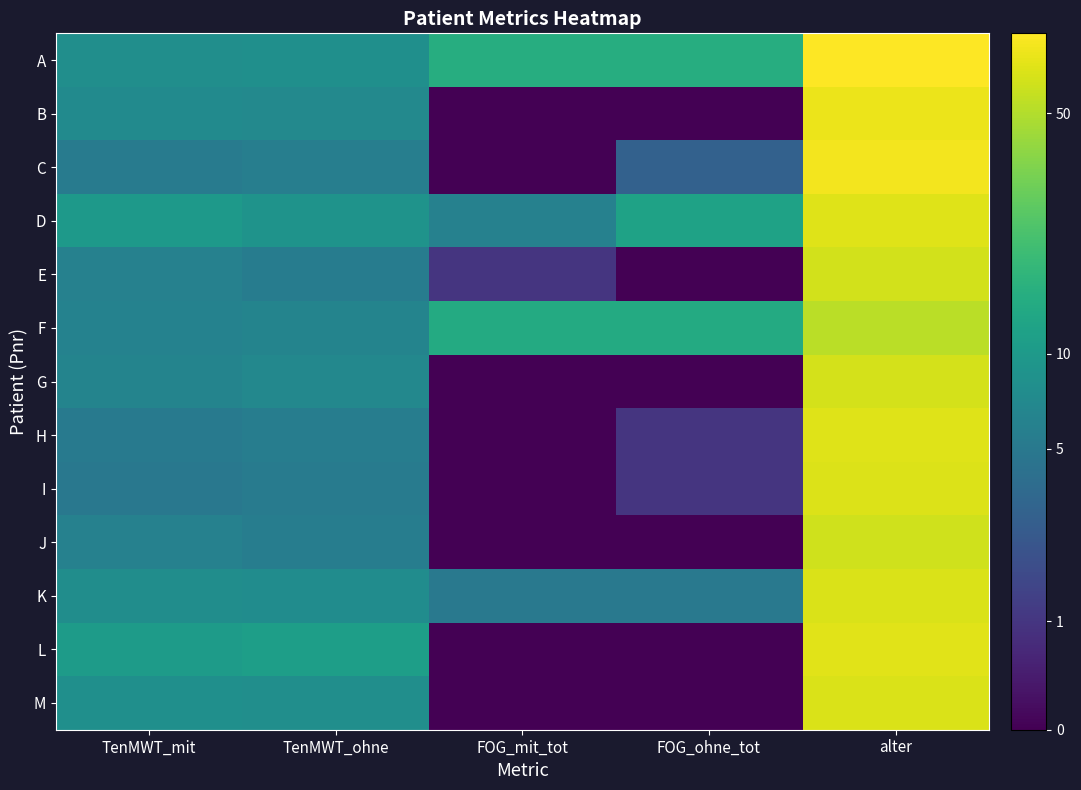

Reading right to left, list all the values displayed in this chart.

A: alter=4.4	FOG_ohne_tot=2.8	FOG_mit_tot=2.8	TenMWT_ohne=2.2	TenMWT_mit=2.2
B: alter=4.3	FOG_ohne_tot=0.0	FOG_mit_tot=0.0	TenMWT_ohne=2.1	TenMWT_mit=2.1
C: alter=4.4	FOG_ohne_tot=1.4	FOG_mit_tot=0.0	TenMWT_ohne=1.9	TenMWT_mit=1.8
D: alter=4.2	FOG_ohne_tot=2.6	FOG_mit_tot=1.9	TenMWT_ohne=2.3	TenMWT_mit=2.4
E: alter=4.1	FOG_ohne_tot=0.0	FOG_mit_tot=0.7	TenMWT_ohne=1.9	TenMWT_mit=2.0
F: alter=4.0	FOG_ohne_tot=2.7	FOG_mit_tot=2.7	TenMWT_ohne=2.0	TenMWT_mit=2.0
G: alter=4.2	FOG_ohne_tot=0.0	FOG_mit_tot=0.0	TenMWT_ohne=2.1	TenMWT_mit=2.0
H: alter=4.2	FOG_ohne_tot=0.7	FOG_mit_tot=0.0	TenMWT_ohne=1.9	TenMWT_mit=1.8
I: alter=4.2	FOG_ohne_tot=0.7	FOG_mit_tot=0.0	TenMWT_ohne=1.9	TenMWT_mit=1.8
J: alter=4.1	FOG_ohne_tot=0.0	FOG_mit_tot=0.0	TenMWT_ohne=1.9	TenMWT_mit=2.0
K: alter=4.2	FOG_ohne_tot=1.8	FOG_mit_tot=1.8	TenMWT_ohne=2.2	TenMWT_mit=2.2
L: alter=4.2	FOG_ohne_tot=0.0	FOG_mit_tot=0.0	TenMWT_ohne=2.5	TenMWT_mit=2.4
M: alter=4.2	FOG_ohne_tot=0.0	FOG_mit_tot=0.0	TenMWT_ohne=2.2	TenMWT_mit=2.2